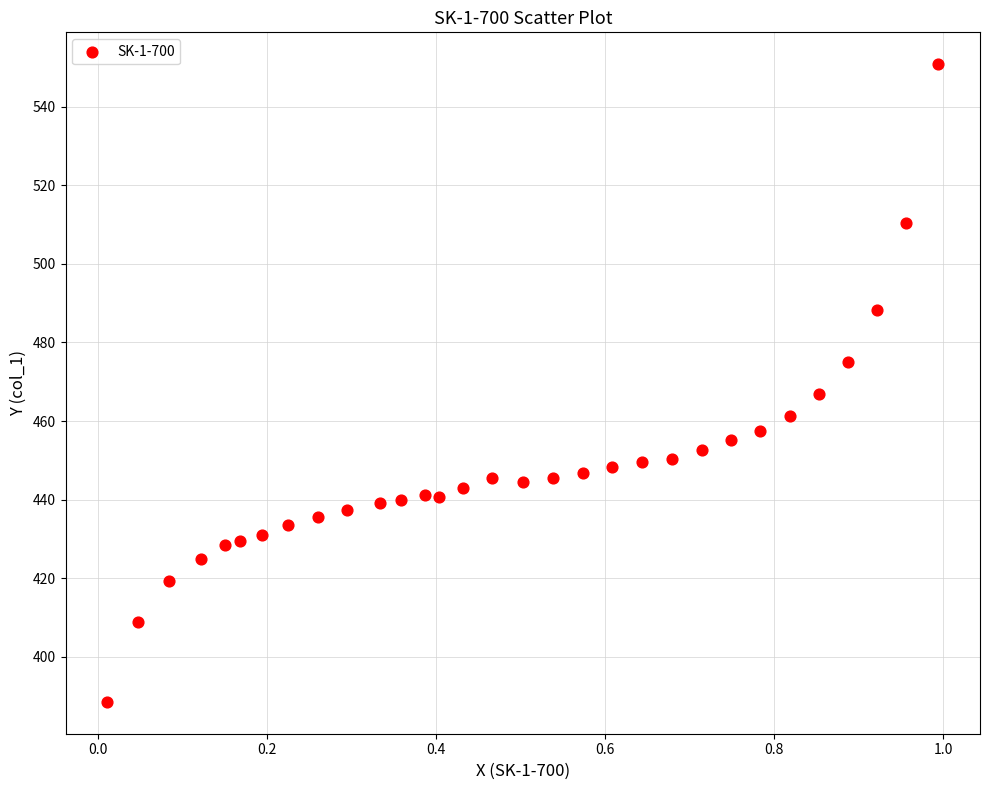

What is the range of Y values (max minus min)?

162.2